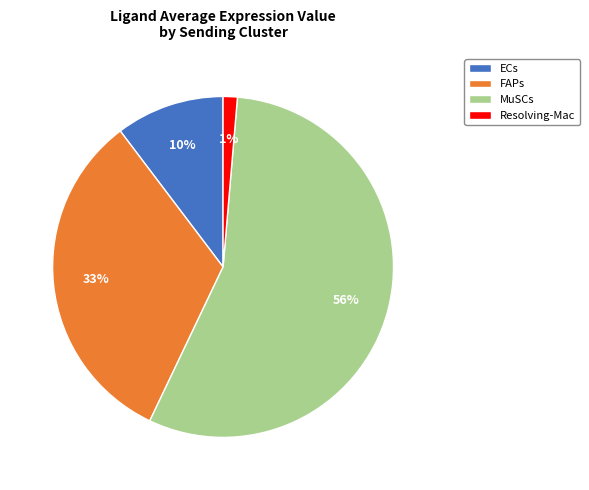

Combined, do FAPs and MuSCs account for over 50%?

Yes